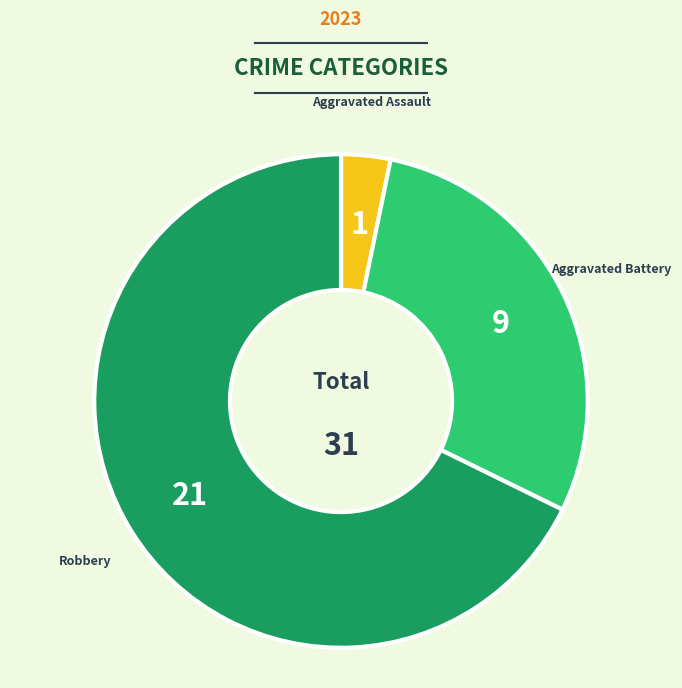

Is there any slice that represents more than half of the pie?

Yes